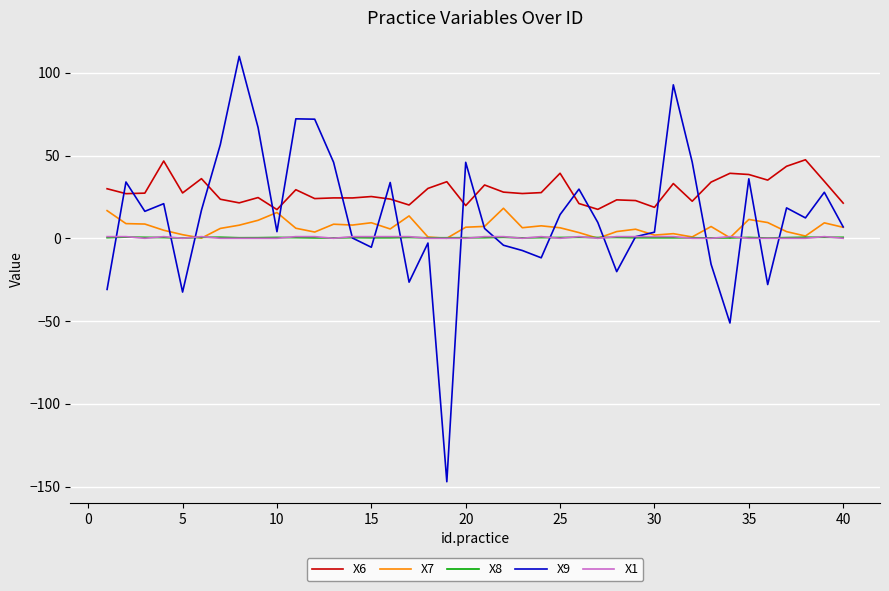

True or false: X8 and X6 cross at least once.

False